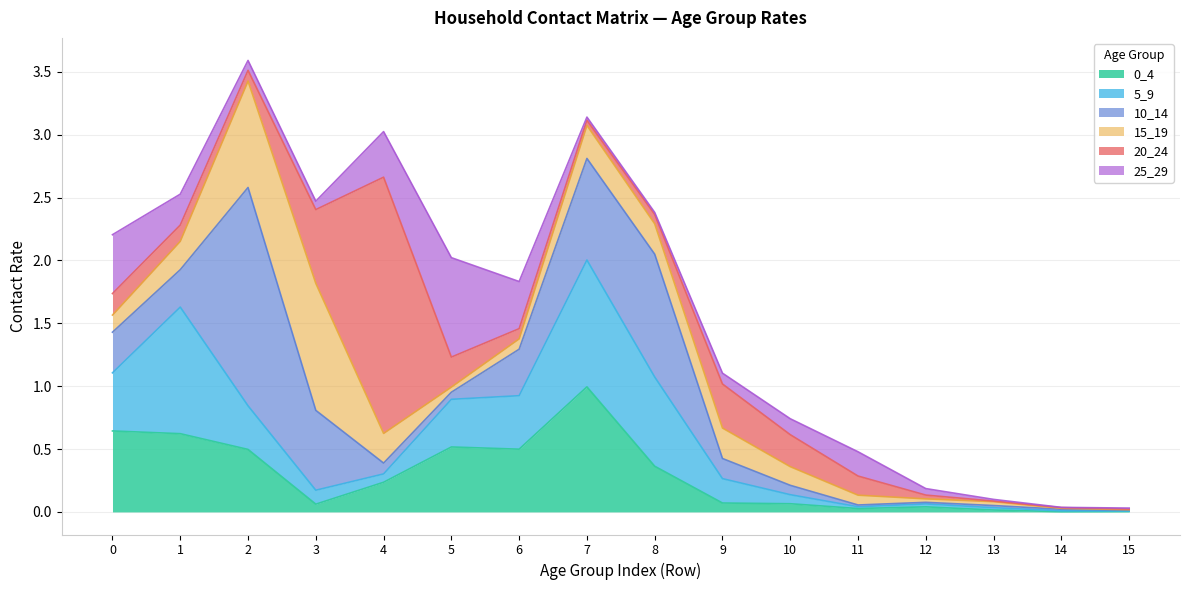

The 20_24 series shows 2.0 at 4. True or false?

True